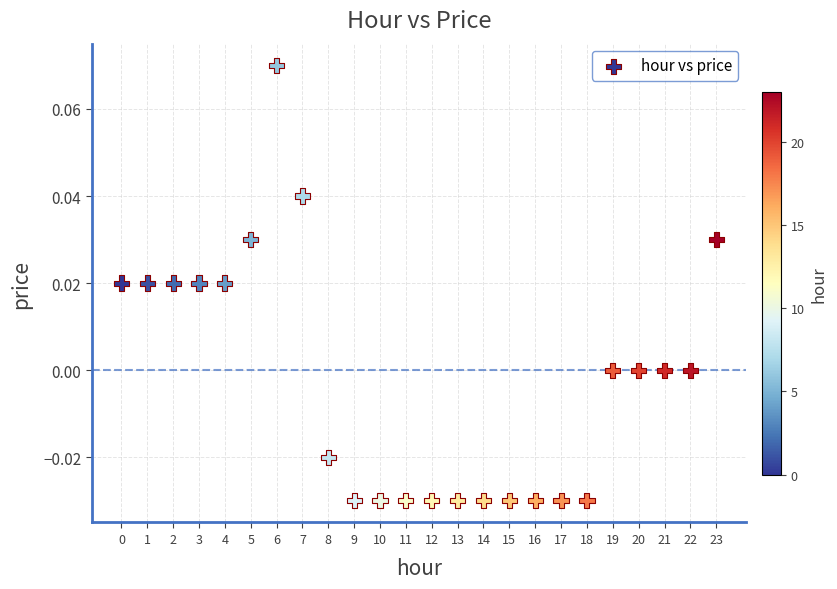

How many data points are displayed?

24